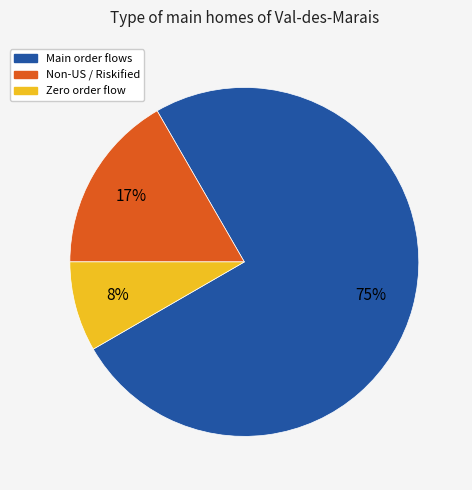

Is the sum of Non-US / Riskified and Main order flows greater than half?

Yes